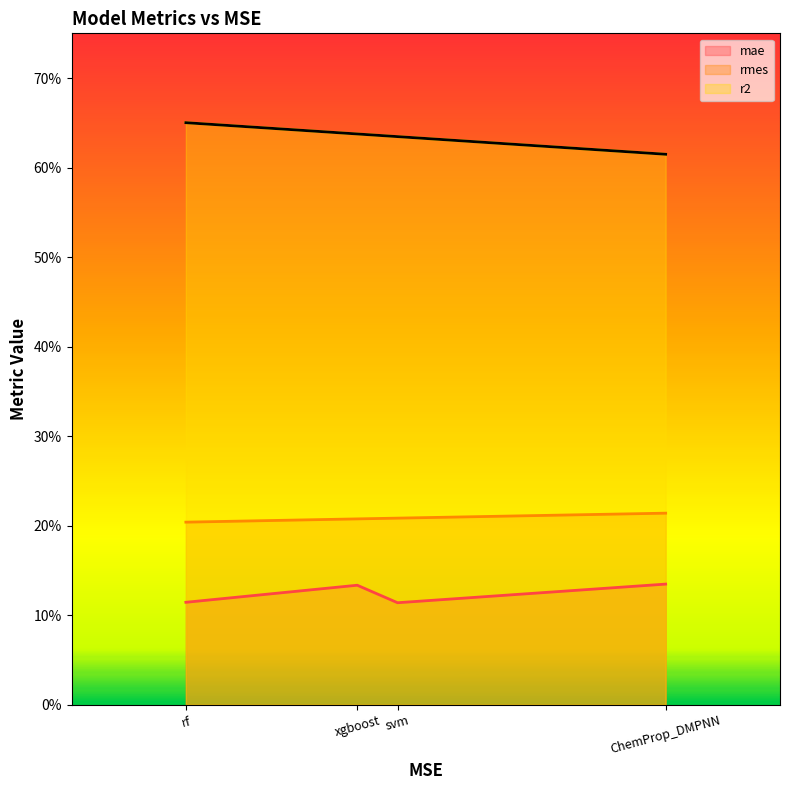

What are all the series names shown in the legend?

mae, rmes, r2